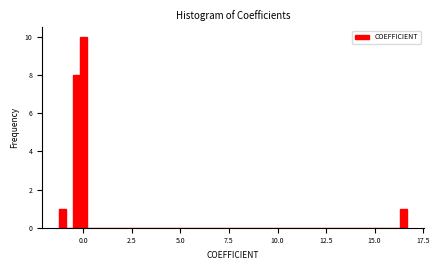

Read against the x-axis, roughly where is the centre of the tallest bar?

0.0